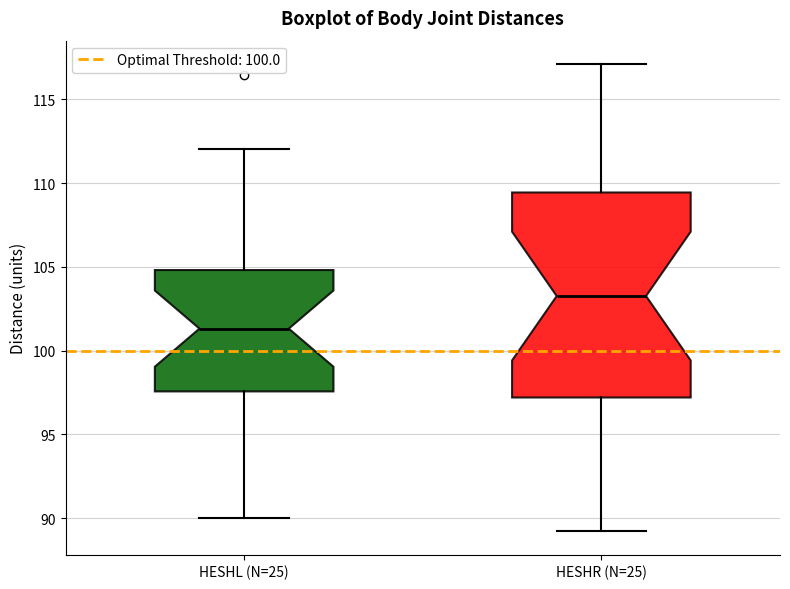

Which box is the tallest, from its lower edge to its upper edge?

HESHR (N=25)